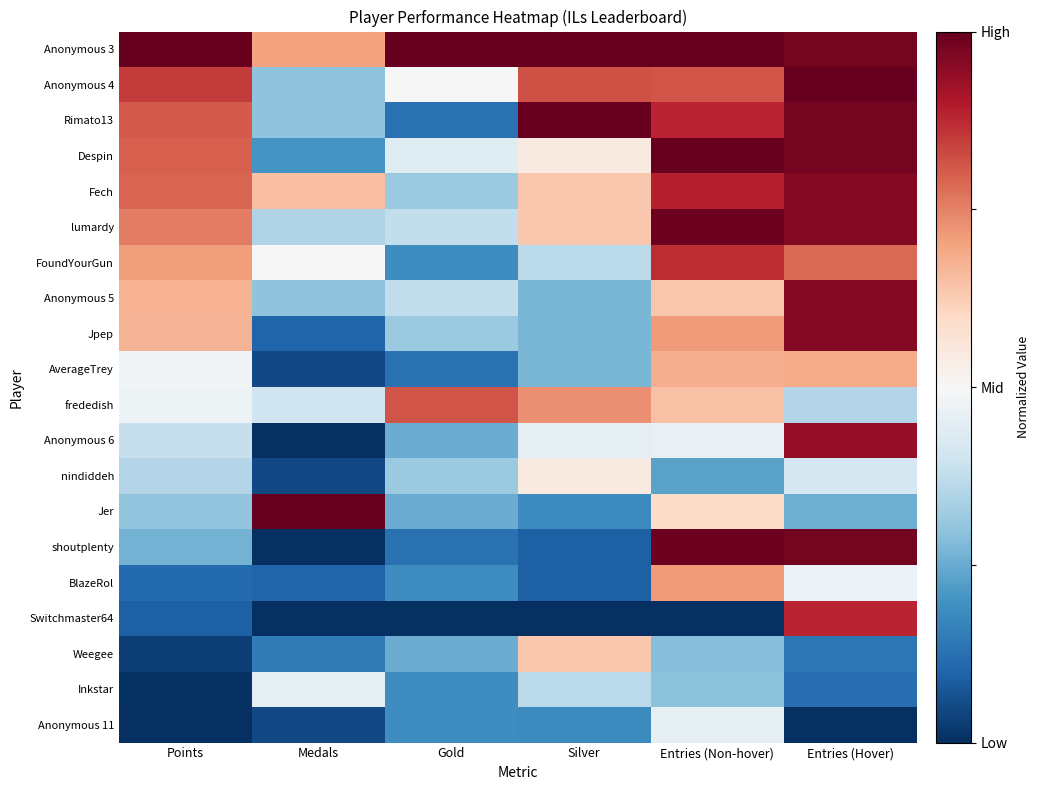

Which label corresponds to the smallest value in the chart?

Medals